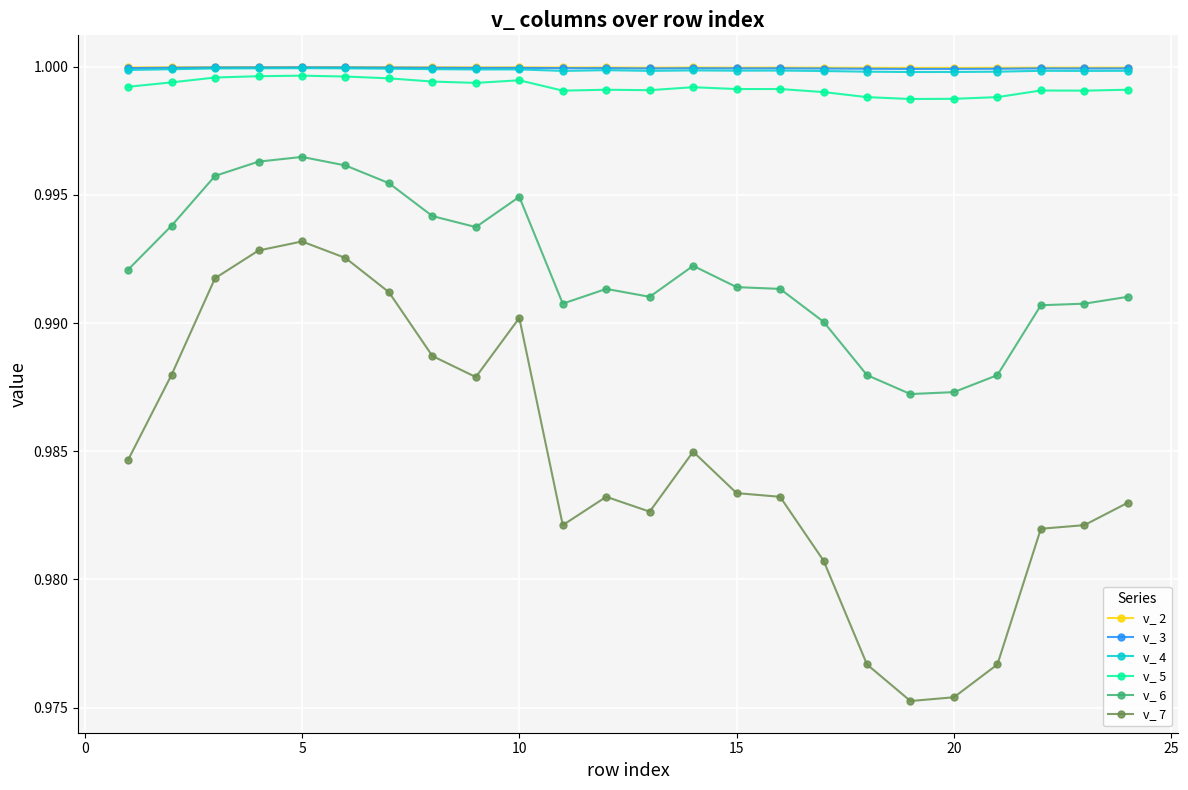

True or false: v_ 3 and v_ 7 intersect in this chart.

False